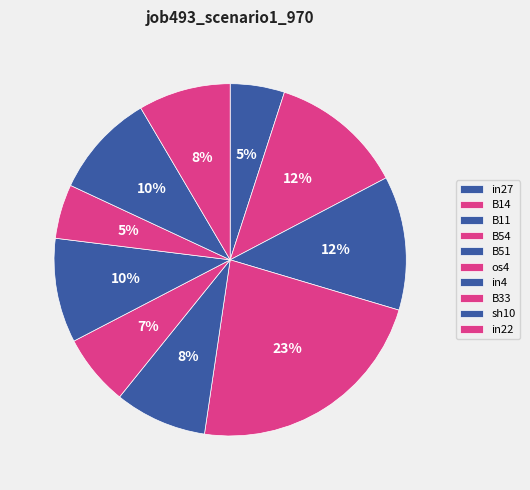

Which category has the smallest portion of the pie?

in27